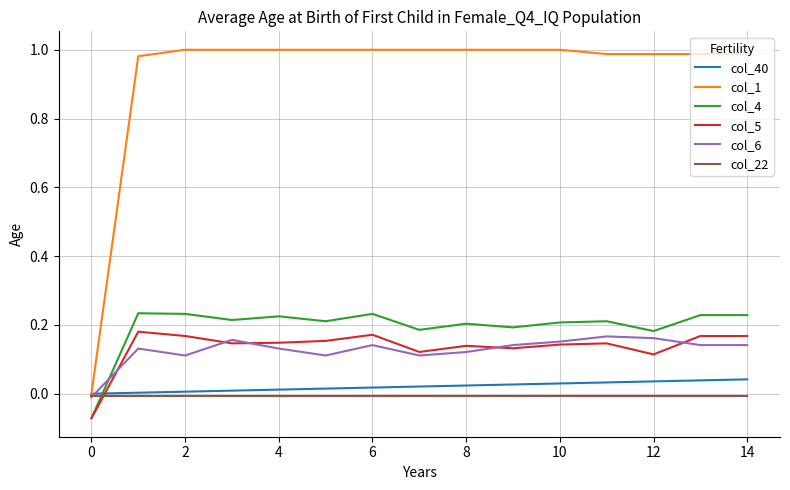

Which series has the largest total across all categories?

col_1